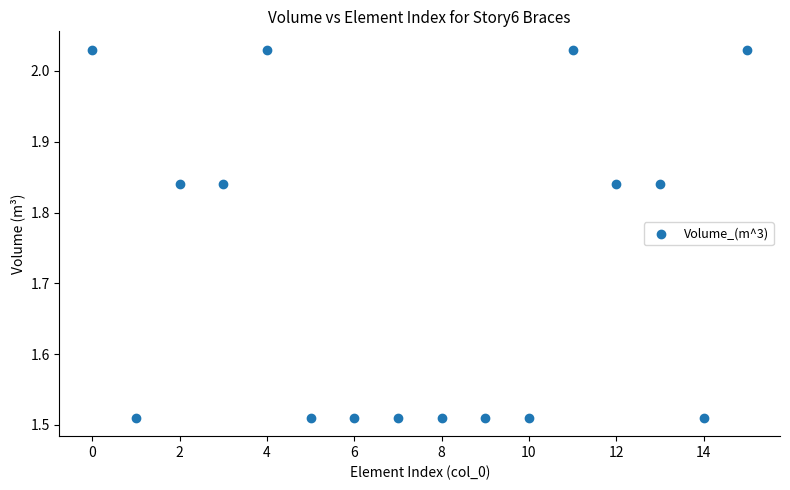

What is the range of Y values (max minus min)?

0.5